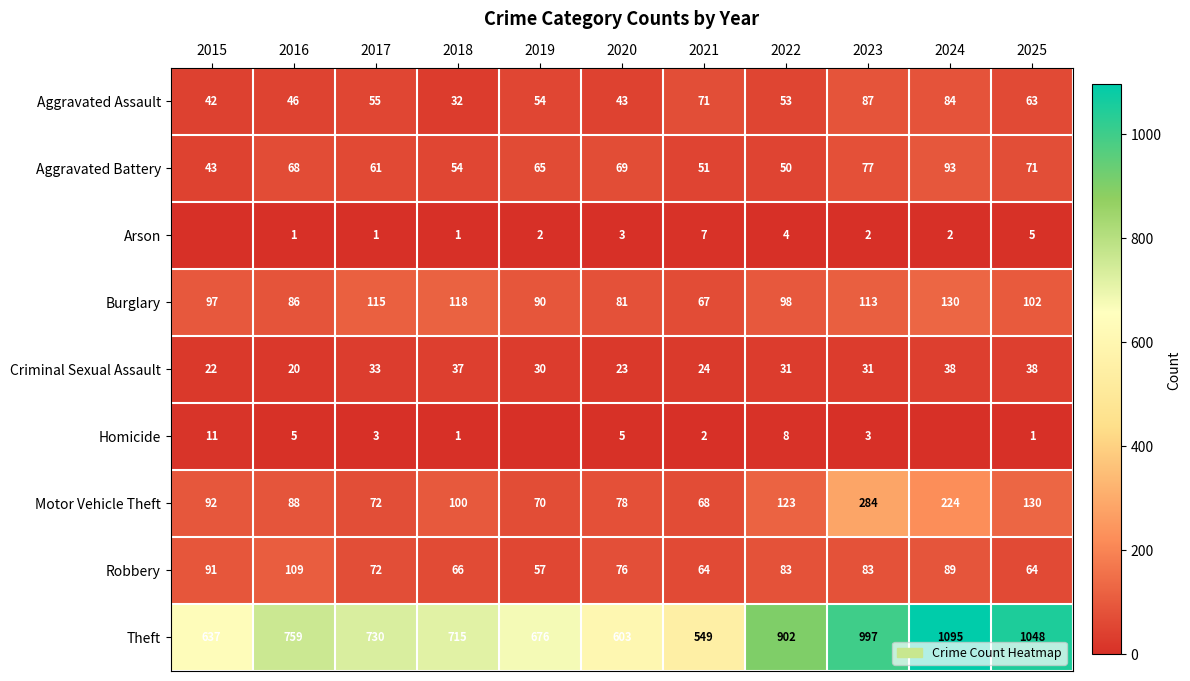

The value of Robbery at 2025 is 64. True or false?

True